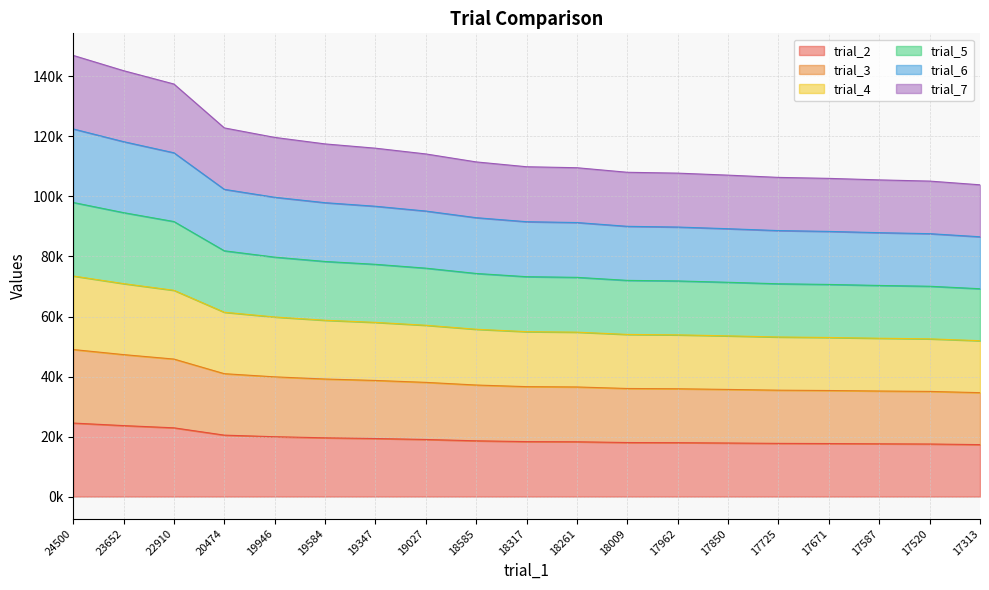

Does the chart display data point markers on the line(s)?

No